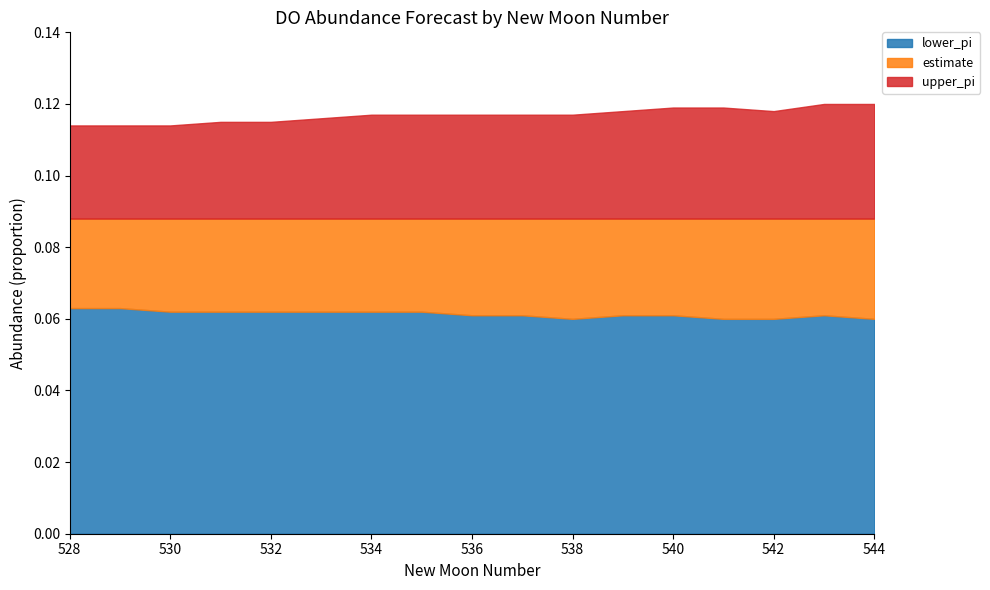

What is the value of the lower_pi point at the 4th from the left?

0.1